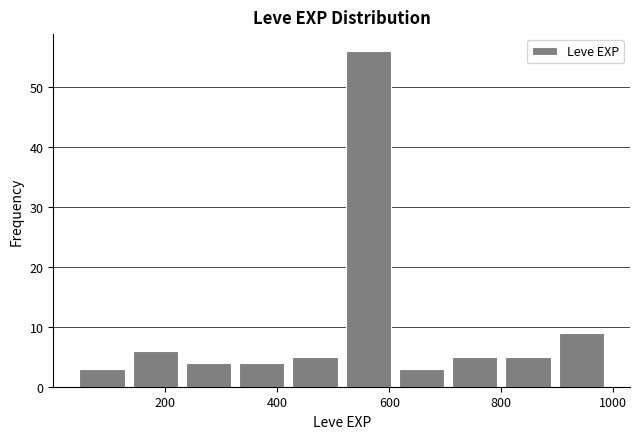

Reading left to right, list every bar in this chart as the range it spans on the x-axis followed by its height. Neither the bar edges nor the heights are printed on the chart, so give them approximately, as read against the axes.

40 to 135: 3
135 to 230: 6
230 to 325: 4
325 to 420: 4
420 to 515: 5
515 to 610: 56
610 to 705: 3
705 to 800: 5
800 to 895: 5
895 to 990: 9